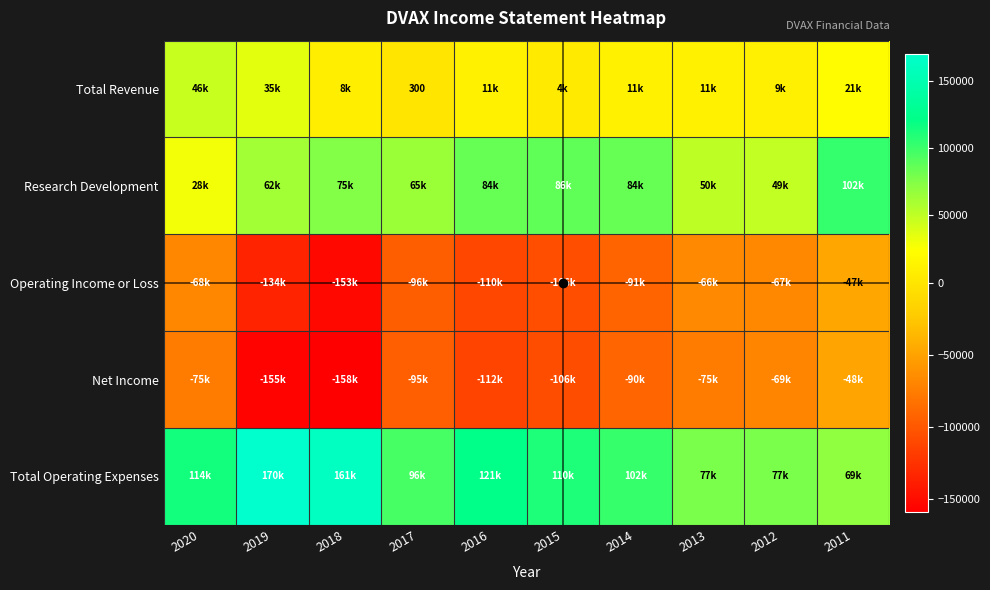

True or false: Total Revenue has a value of 3951 at 2012.

False